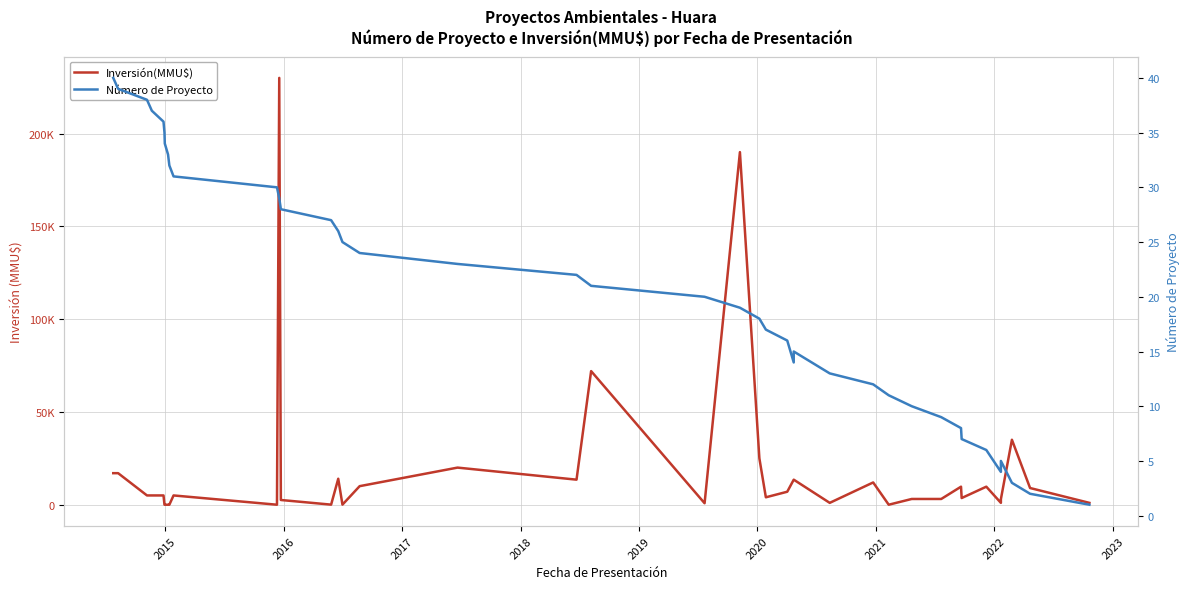

How many interior local valleys does the Número de Proyecto series have?

2